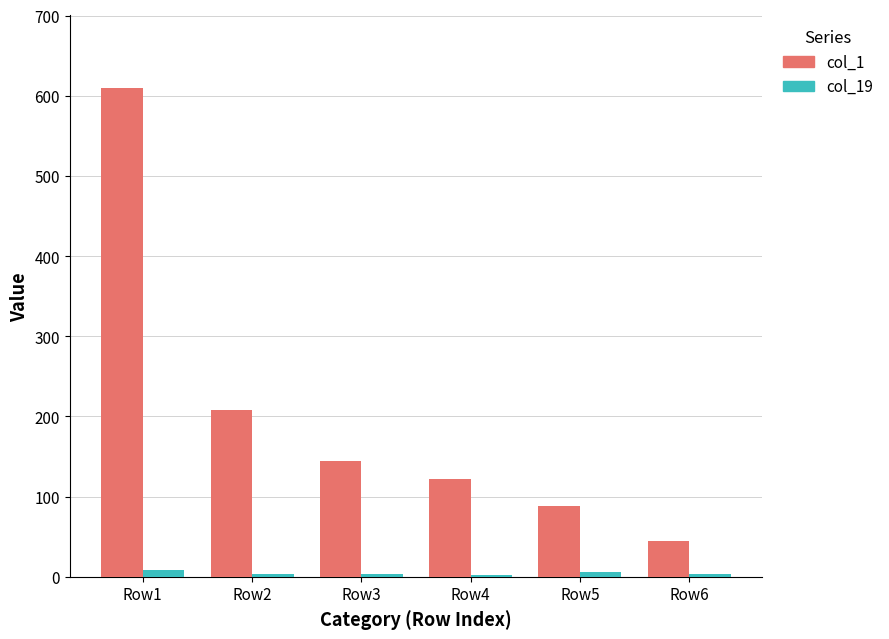

At which category does the chart reach its peak across all series?

Row1